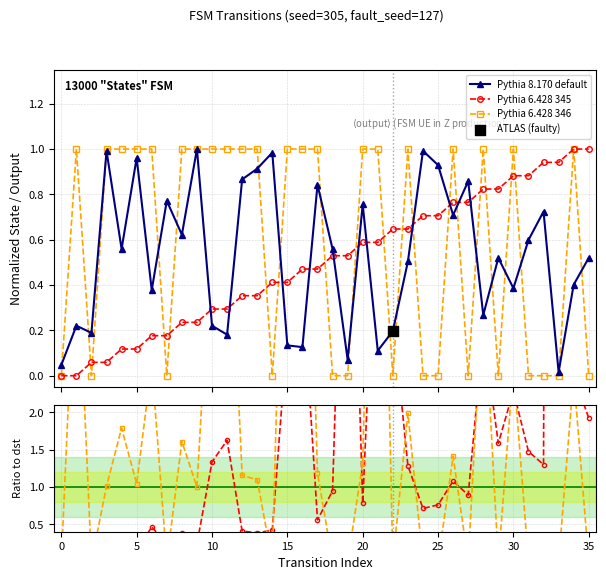

Which series contains the highest Y value?

src/dst ratio